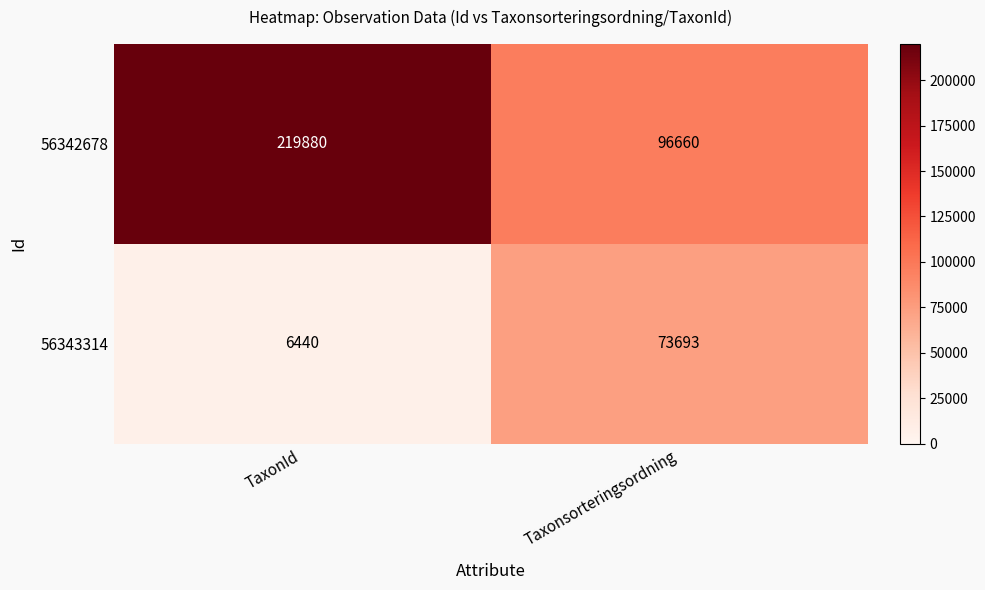

List the series in order of their overall mean, lowest first.

56343314, 56342678